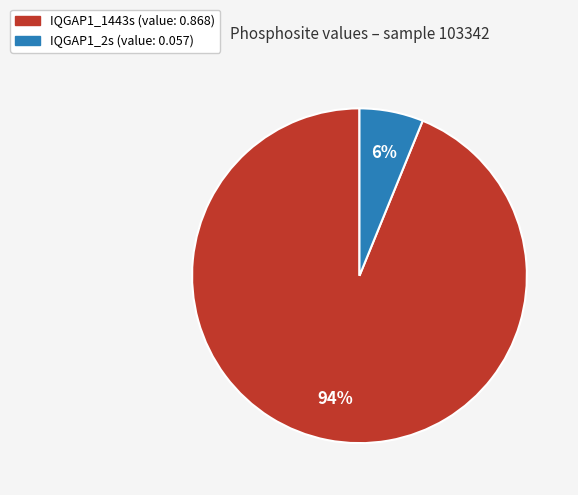

Which slice represents more than half of the pie?

IQGAP1_1443s